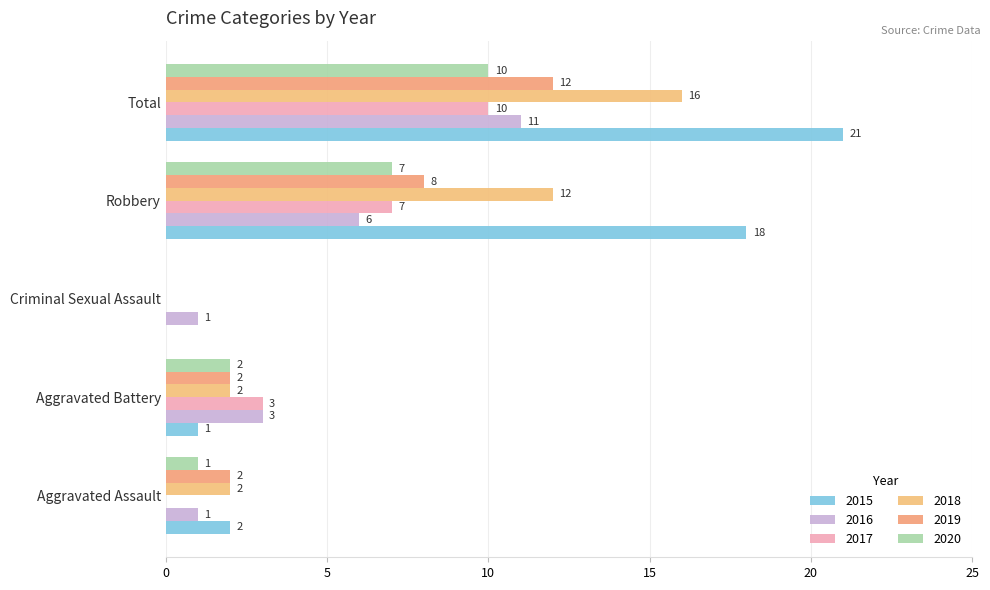

Count the 2017 values in the range 0 to 7.

4